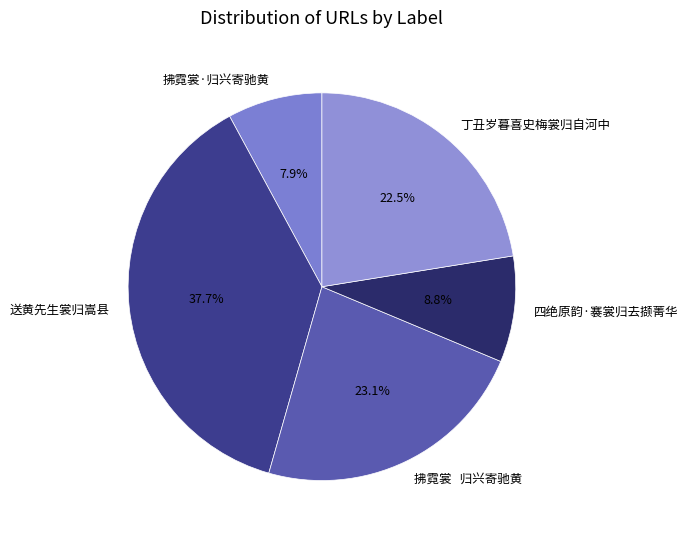

To the nearest percent, what portion does 送黄先生裳归嵩县 represent?

38%